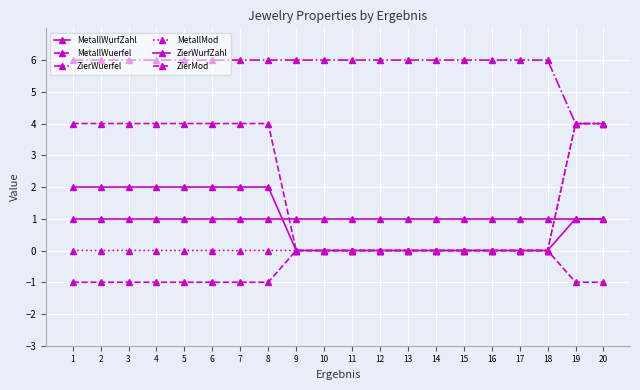

Does the chart have visible grid lines?

Yes